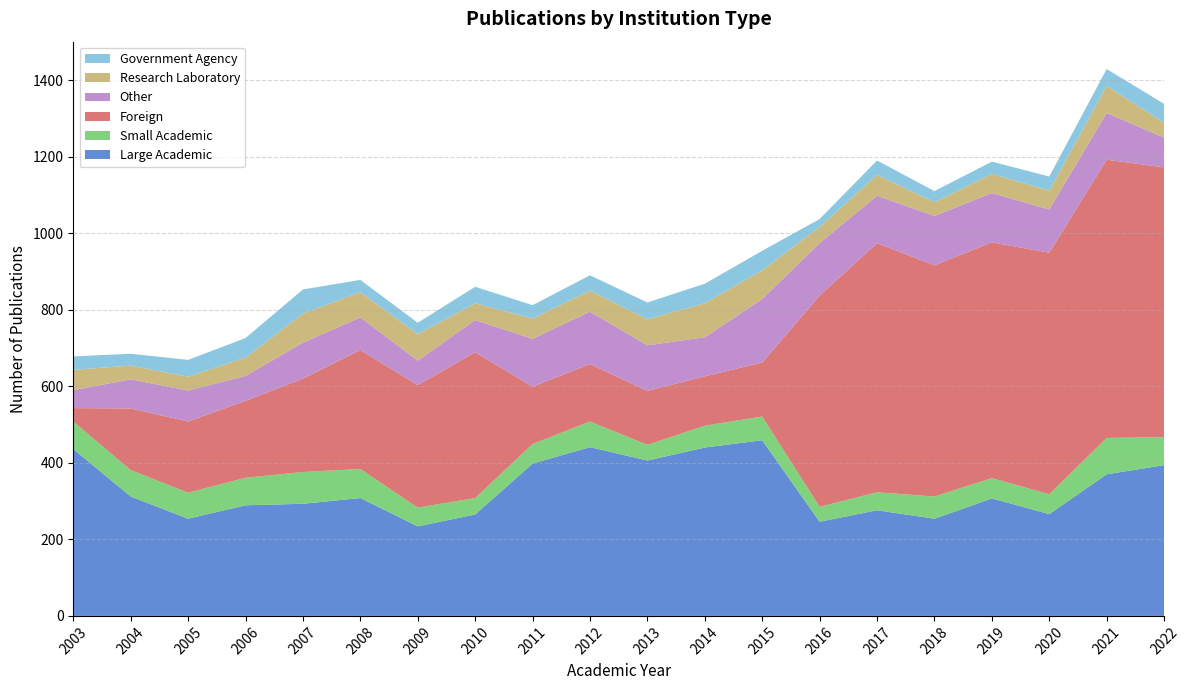

Reading left to right, extract all data points from this chart.

Large Academic: 436	312	254	289	293	308	234	265	398	441	406	440	459	246	276	254	307	266	370	394
Small Academic: 72	69	68	72	83	76	49	43	51	67	41	57	62	39	47	58	53	52	95	73
Foreign: 35	161	186	201	244	311	320	381	150	150	141	129	141	552	651	604	616	631	727	705
Other: 47	76	81	65	94	85	64	84	125	137	119	102	166	137	124	129	129	113	122	78
Research Laboratory: 53	36	36	48	76	66	69	44	53	55	68	89	75	42	54	36	50	49	71	38
Government Agency: 35	31	44	51	63	32	30	43	35	40	44	51	51	21	38	29	32	37	44	50